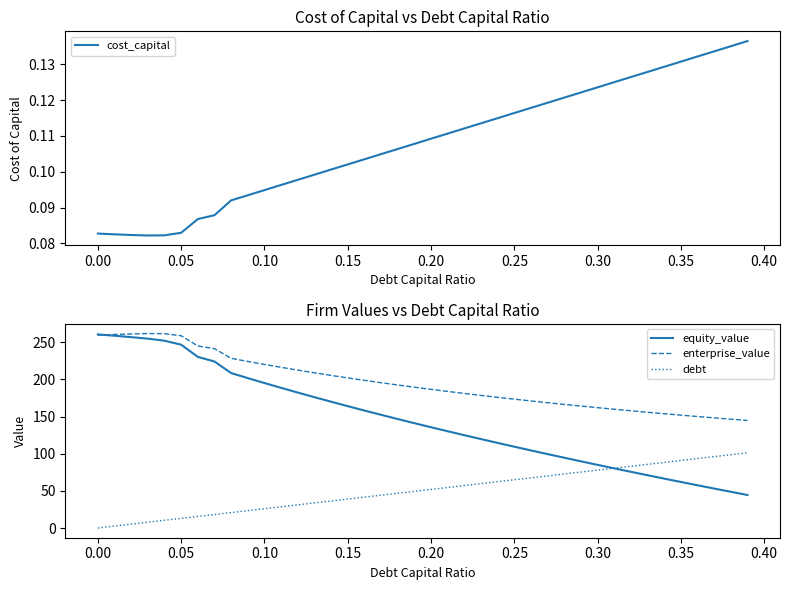

What is the minimum value for equity_value?

44.4